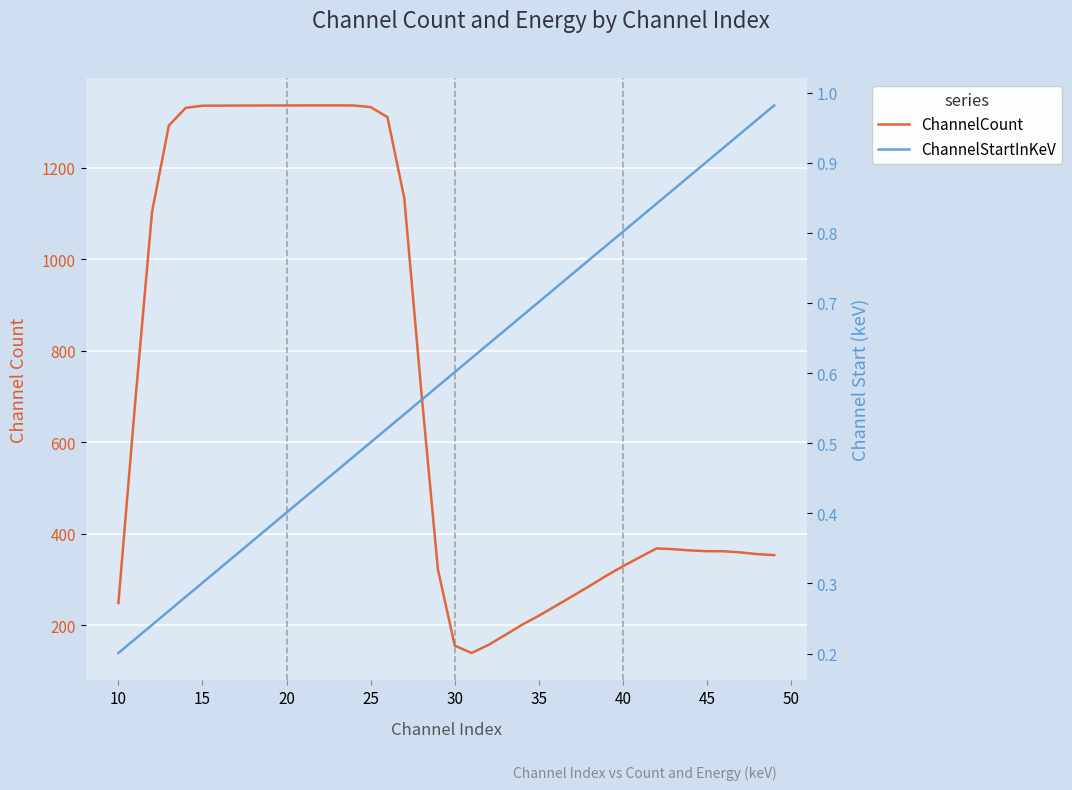

True or false: ChannelStartInKeV and ChannelCount cross at least once.

False